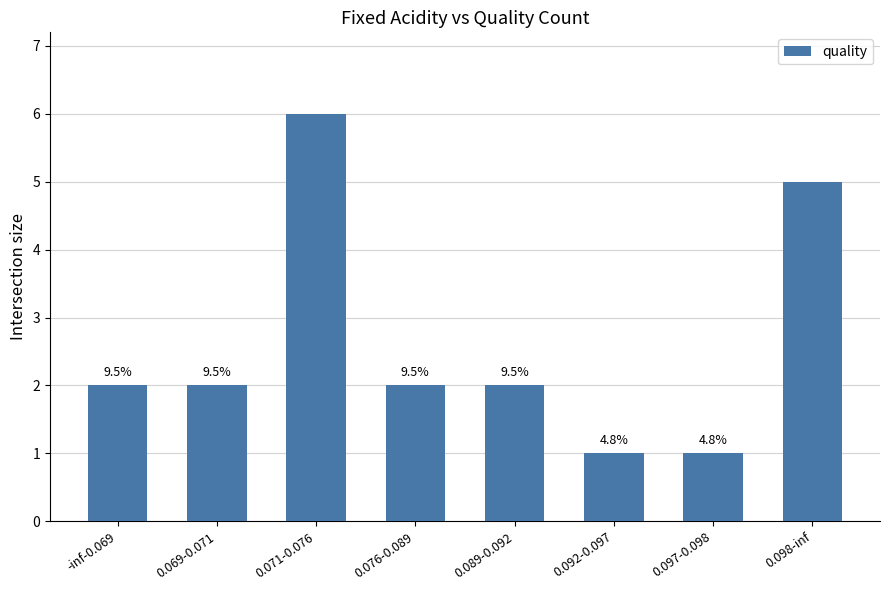

How many bars are there in total?

8